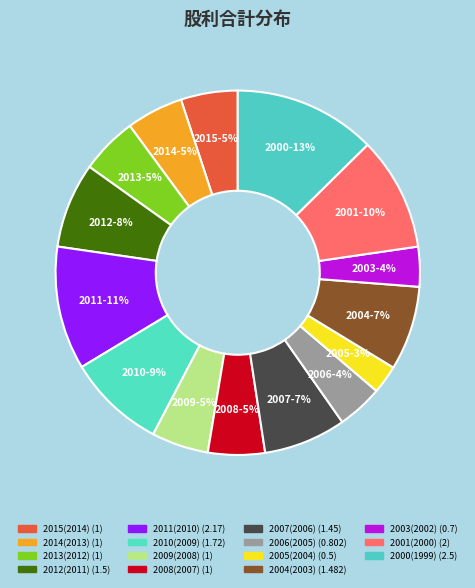

Count the number of slices in the pie.

15